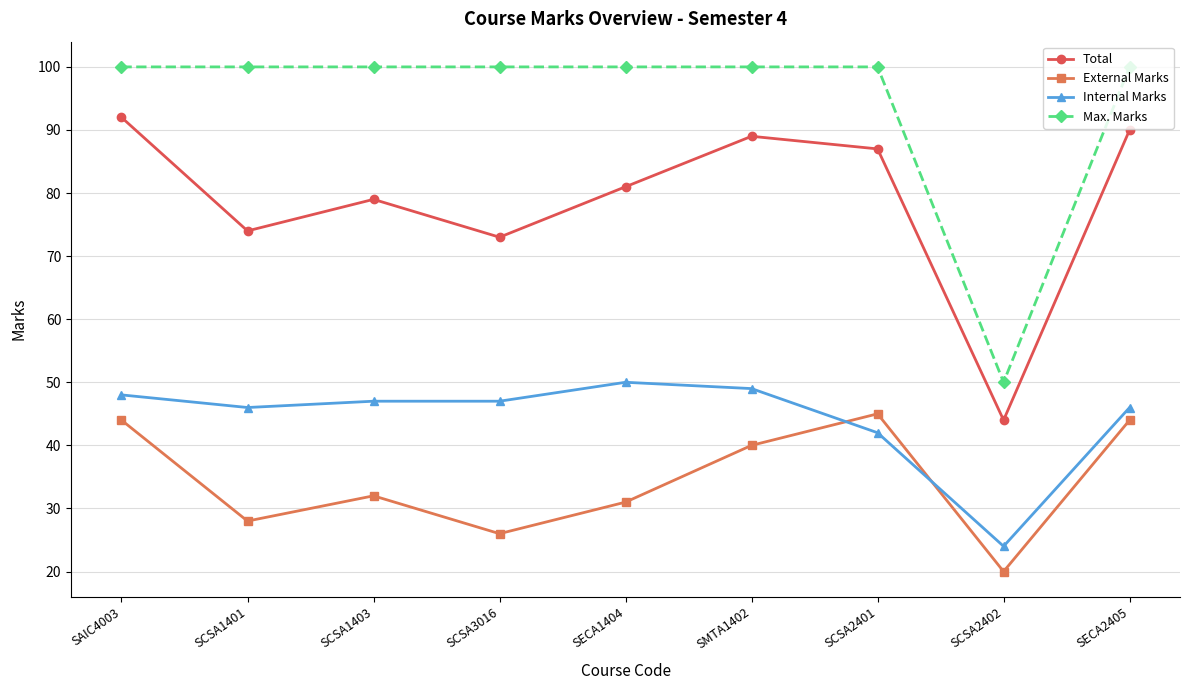

Where does the External Marks series first go above 32?

SAIC4003